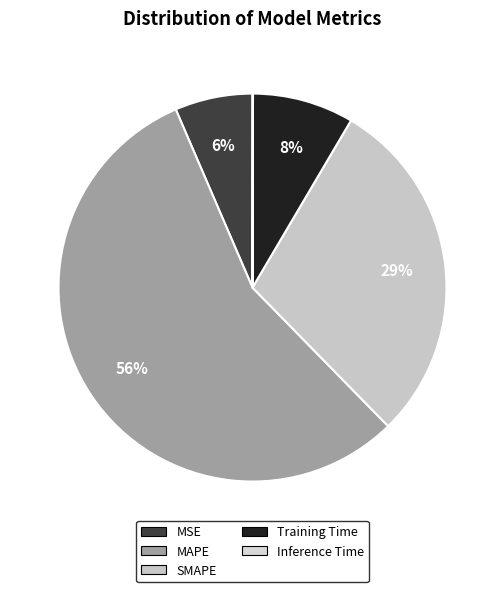

Does SMAPE represent more than half of the total?

No